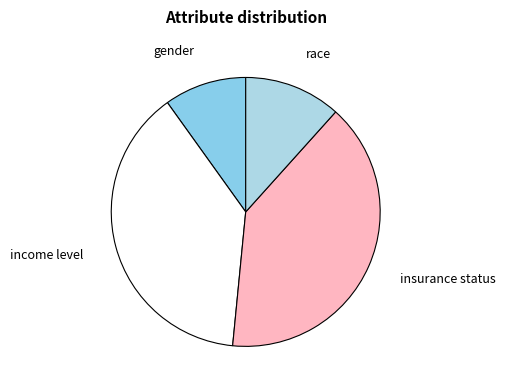

Does insurance status represent more than half of the total?

No